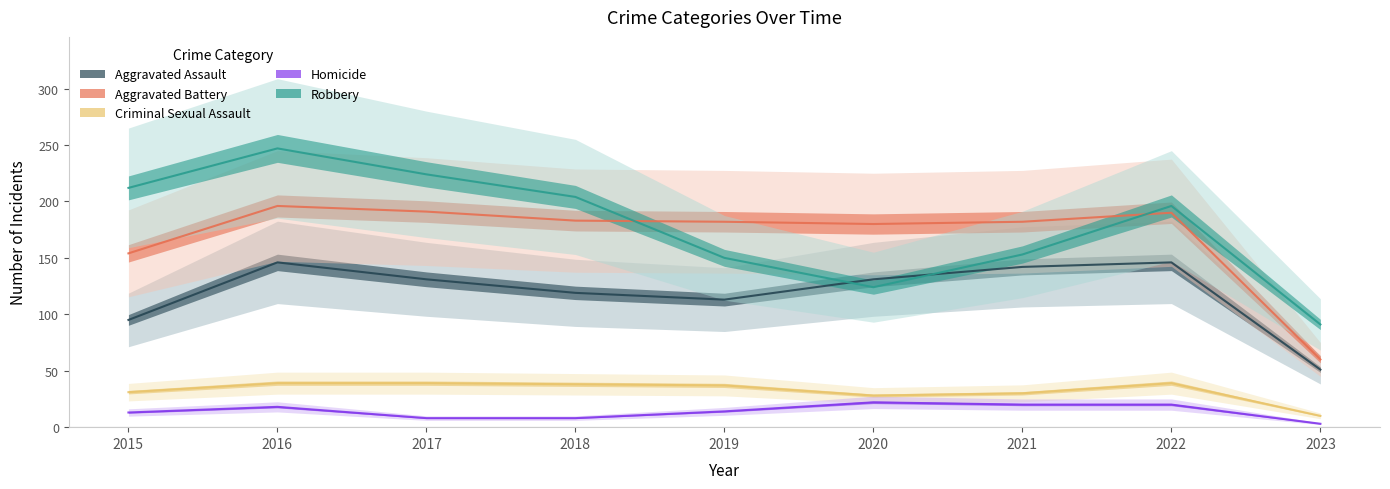

What is the smallest value displayed?

3